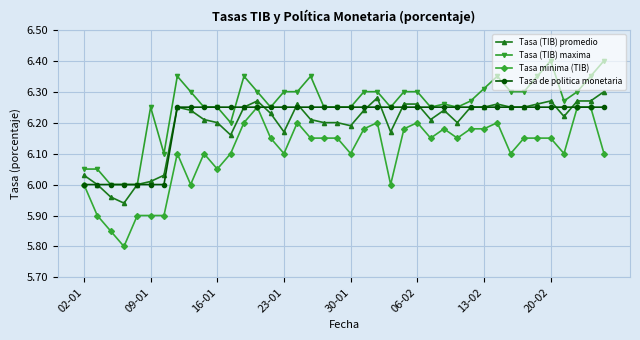

Which series has the largest total across all categories?

Tasa (TIB) maxima